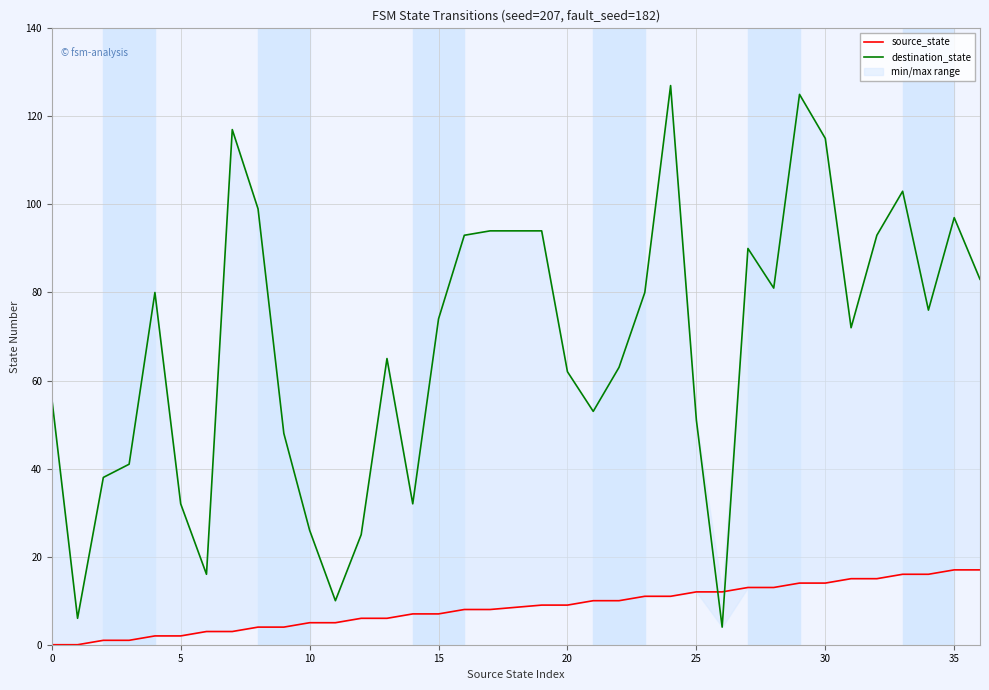

Reading left to right, transcribe all the data shown in this chart.

source_state: 0	0	1	1	2	2	3	3	4	4	5	5	6	6	7	7	8	8	9	9	10	10	11	11	12	12	13	13	14	14	15	15	16	16	17	17
destination_state: 56	6	38	41	80	32	16	117	99	48	26	10	25	65	32	74	93	94	94	62	53	63	80	127	51	4	90	81	125	115	72	93	103	76	97	83